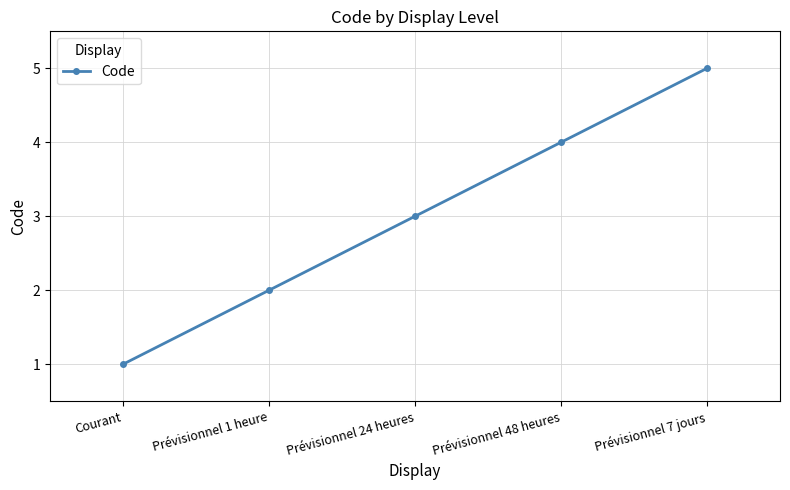

What value does the data have at Prévisionnel 7 jours?

5